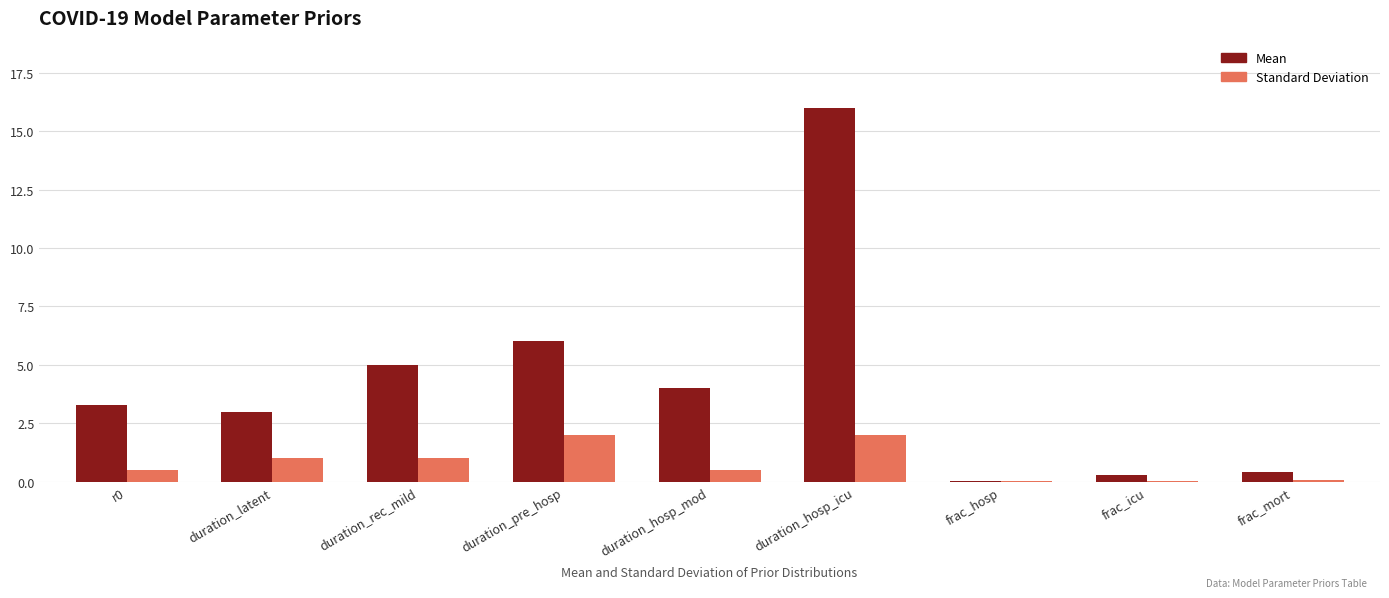

Is the value of Mean at duration_latent greater than the value of Standard Deviation at frac_icu?

Yes